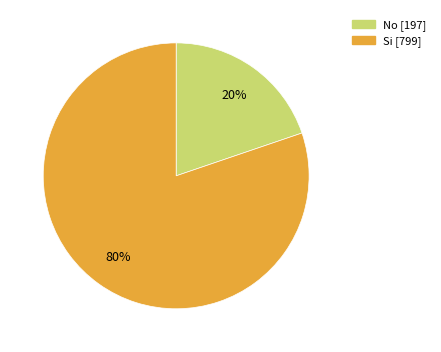

Count the number of slices in the pie.

2